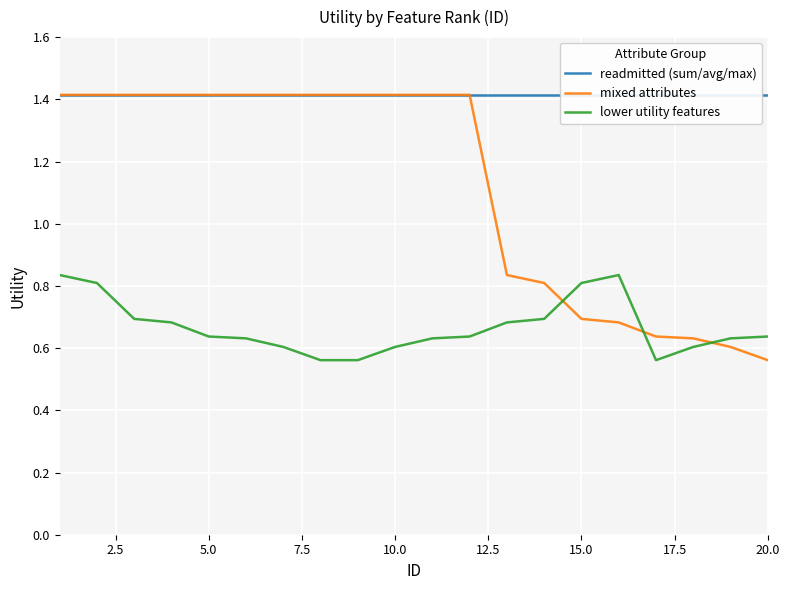

Rank the series by their average value, from lowest to highest.

lower utility features, mixed attributes, readmitted (sum/avg/max)